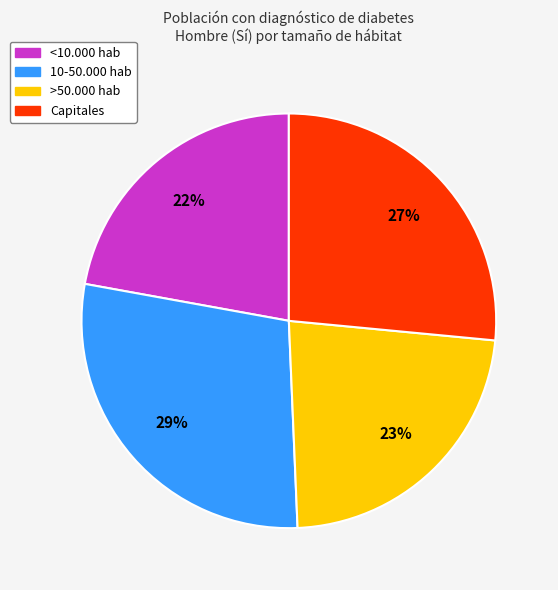

Combined, do <10.000 hab and Capitales account for over 50%?

No